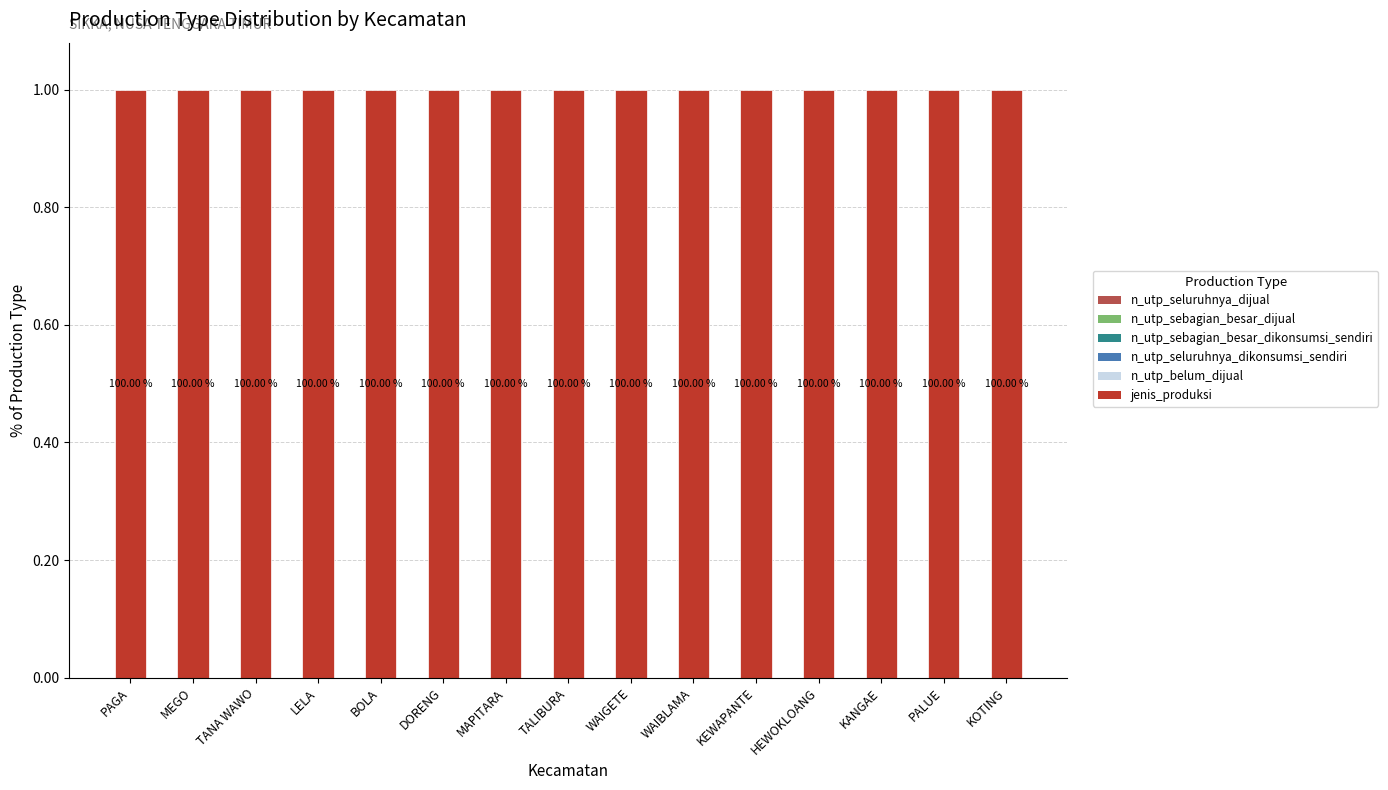

Reading left to right, transcribe all the data shown in this chart.

n_utp_seluruhnya_dijual: PAGA=0	MEGO=0	TANA WAWO=0	LELA=0	BOLA=0	DORENG=0	MAPITARA=0	TALIBURA=0	WAIGETE=0	WAIBLAMA=0	KEWAPANTE=0	HEWOKLOANG=0	KANGAE=0	PALUE=0	KOTING=0
n_utp_sebagian_besar_dijual: PAGA=0	MEGO=0	TANA WAWO=0	LELA=0	BOLA=0	DORENG=0	MAPITARA=0	TALIBURA=0	WAIGETE=0	WAIBLAMA=0	KEWAPANTE=0	HEWOKLOANG=0	KANGAE=0	PALUE=0	KOTING=0
n_utp_sebagian_besar_dikonsumsi_sendiri: PAGA=0	MEGO=0	TANA WAWO=0	LELA=0	BOLA=0	DORENG=0	MAPITARA=0	TALIBURA=0	WAIGETE=0	WAIBLAMA=0	KEWAPANTE=0	HEWOKLOANG=0	KANGAE=0	PALUE=0	KOTING=0
n_utp_seluruhnya_dikonsumsi_sendiri: PAGA=0	MEGO=0	TANA WAWO=0	LELA=0	BOLA=0	DORENG=0	MAPITARA=0	TALIBURA=0	WAIGETE=0	WAIBLAMA=0	KEWAPANTE=0	HEWOKLOANG=0	KANGAE=0	PALUE=0	KOTING=0
n_utp_belum_dijual: PAGA=0	MEGO=0	TANA WAWO=0	LELA=0	BOLA=0	DORENG=0	MAPITARA=0	TALIBURA=0	WAIGETE=0	WAIBLAMA=0	KEWAPANTE=0	HEWOKLOANG=0	KANGAE=0	PALUE=0	KOTING=0
jenis_produksi: PAGA=1	MEGO=1	TANA WAWO=1	LELA=1	BOLA=1	DORENG=1	MAPITARA=1	TALIBURA=1	WAIGETE=1	WAIBLAMA=1	KEWAPANTE=1	HEWOKLOANG=1	KANGAE=1	PALUE=1	KOTING=1